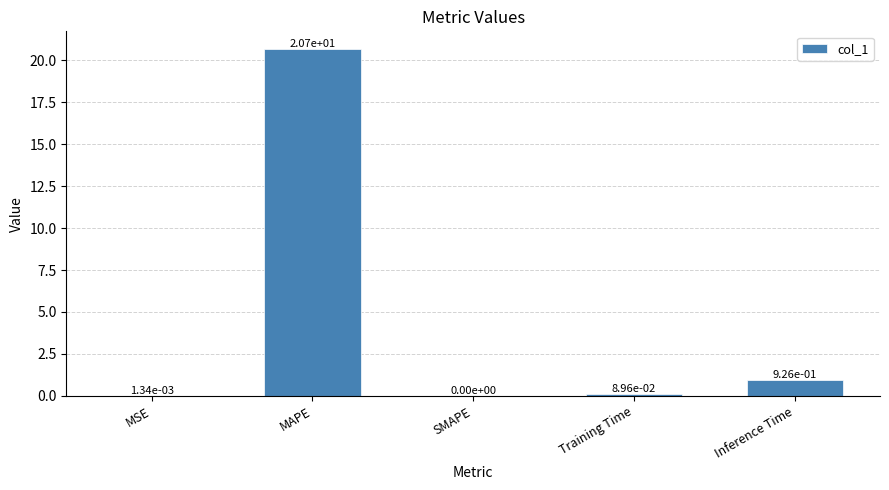

The value at MAPE is 20.7. True or false?

True